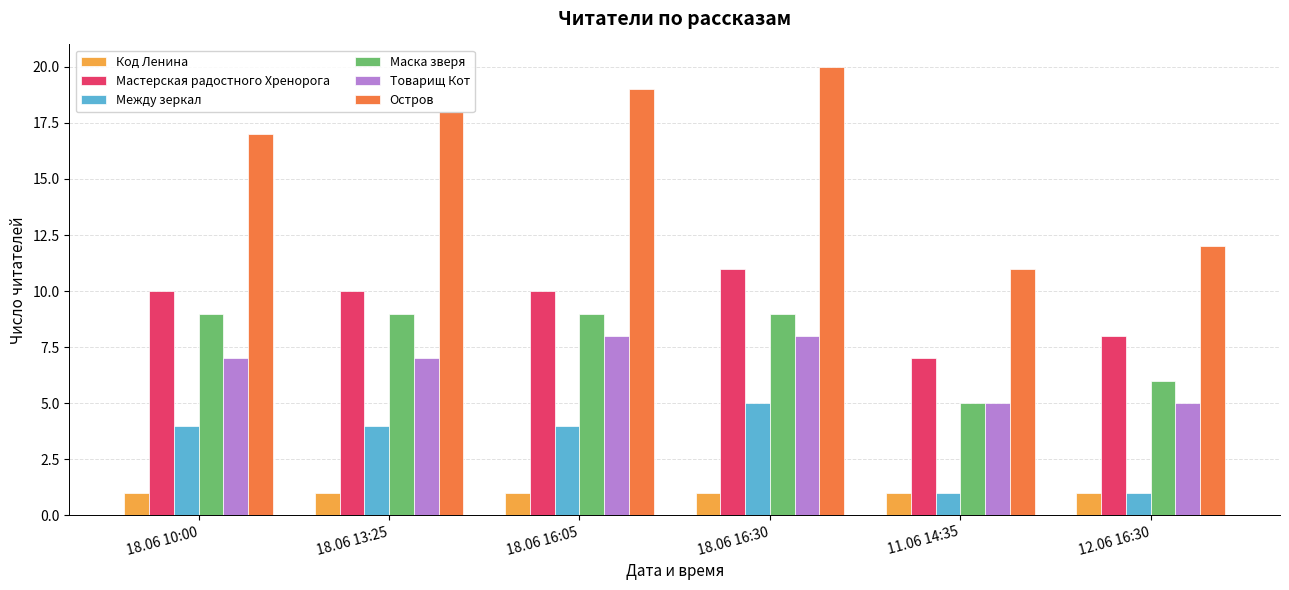

What are all the series names shown in the legend?

Код Ленина, Мастерская радостного Хренорога, Между зеркал, Маска зверя, Товарищ Кот, Остров